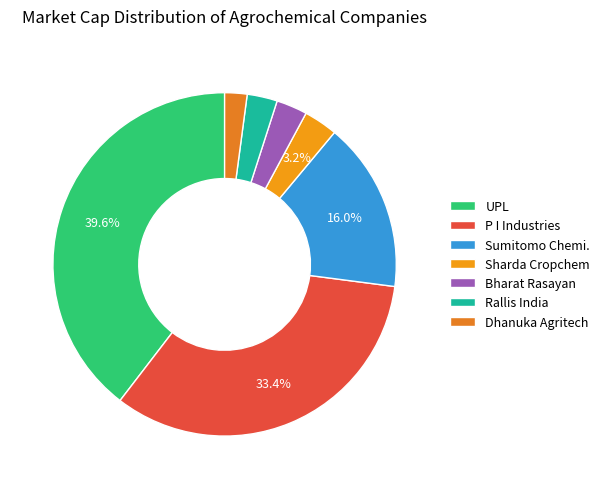

Count the number of slices in the pie.

7